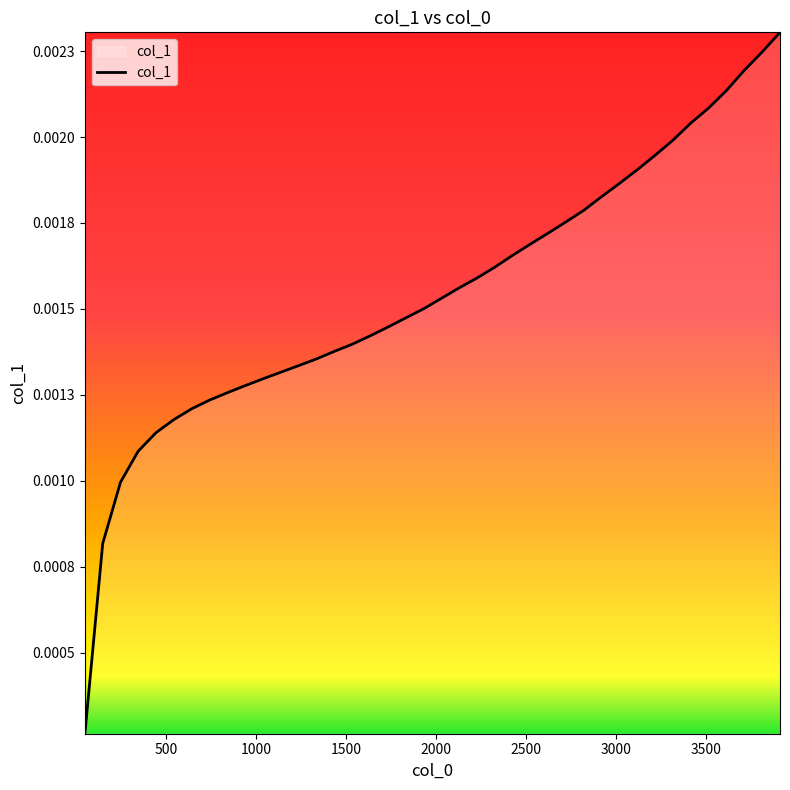

Count the values in the range 0 to 1.

40